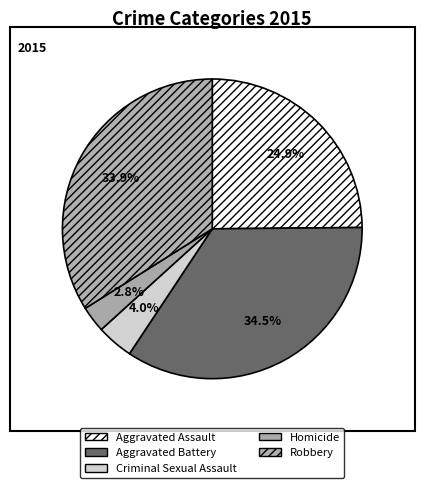

Combined, do Aggravated Assault and Criminal Sexual Assault account for over 50%?

No